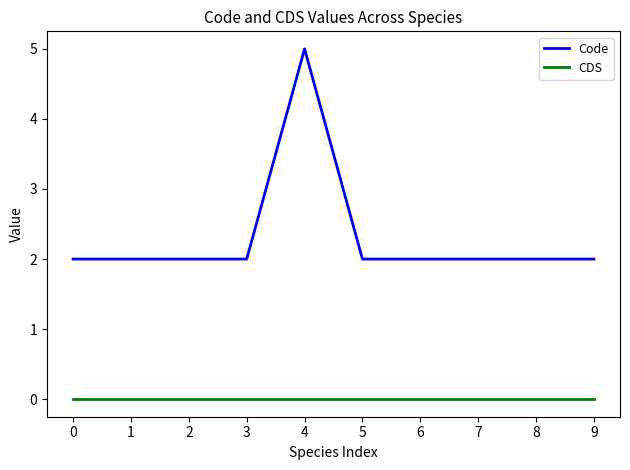

Reading right to left, extract all data points from this chart.

Code: 9=2	8=2	7=2	6=2	5=2	4=5	3=2	2=2	1=2	0=2
CDS: 9=0	8=0	7=0	6=0	5=0	4=0	3=0	2=0	1=0	0=0